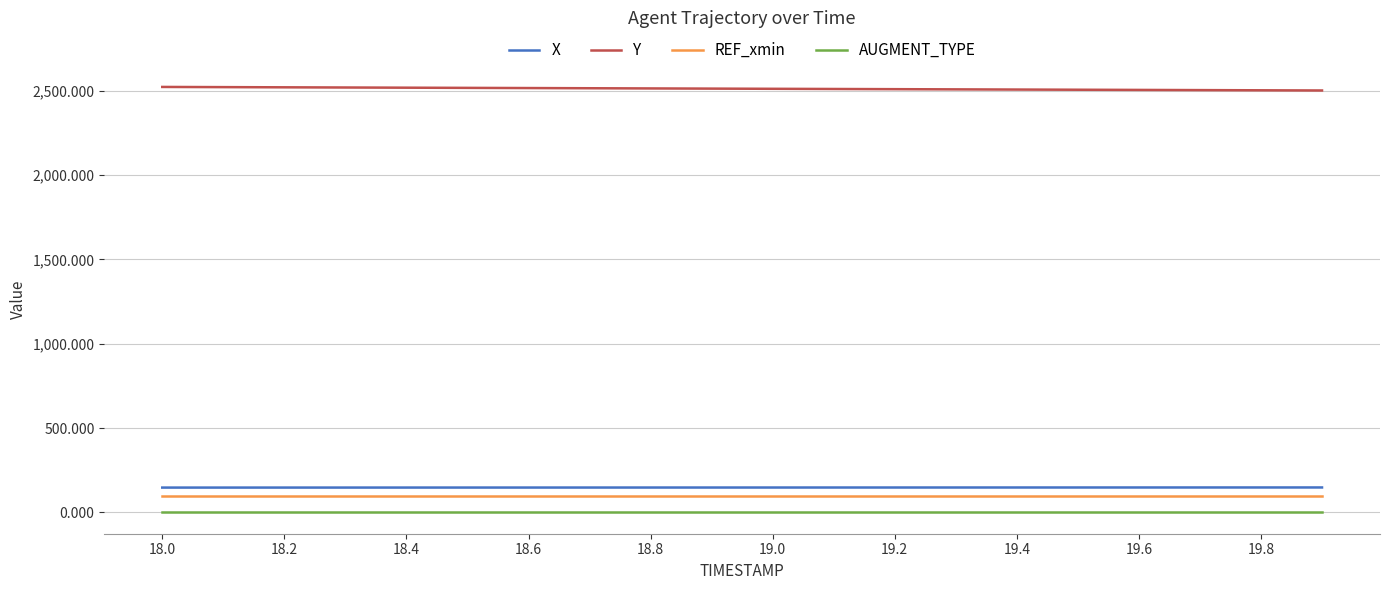

What is the maximum value shown in the chart?

2522.1